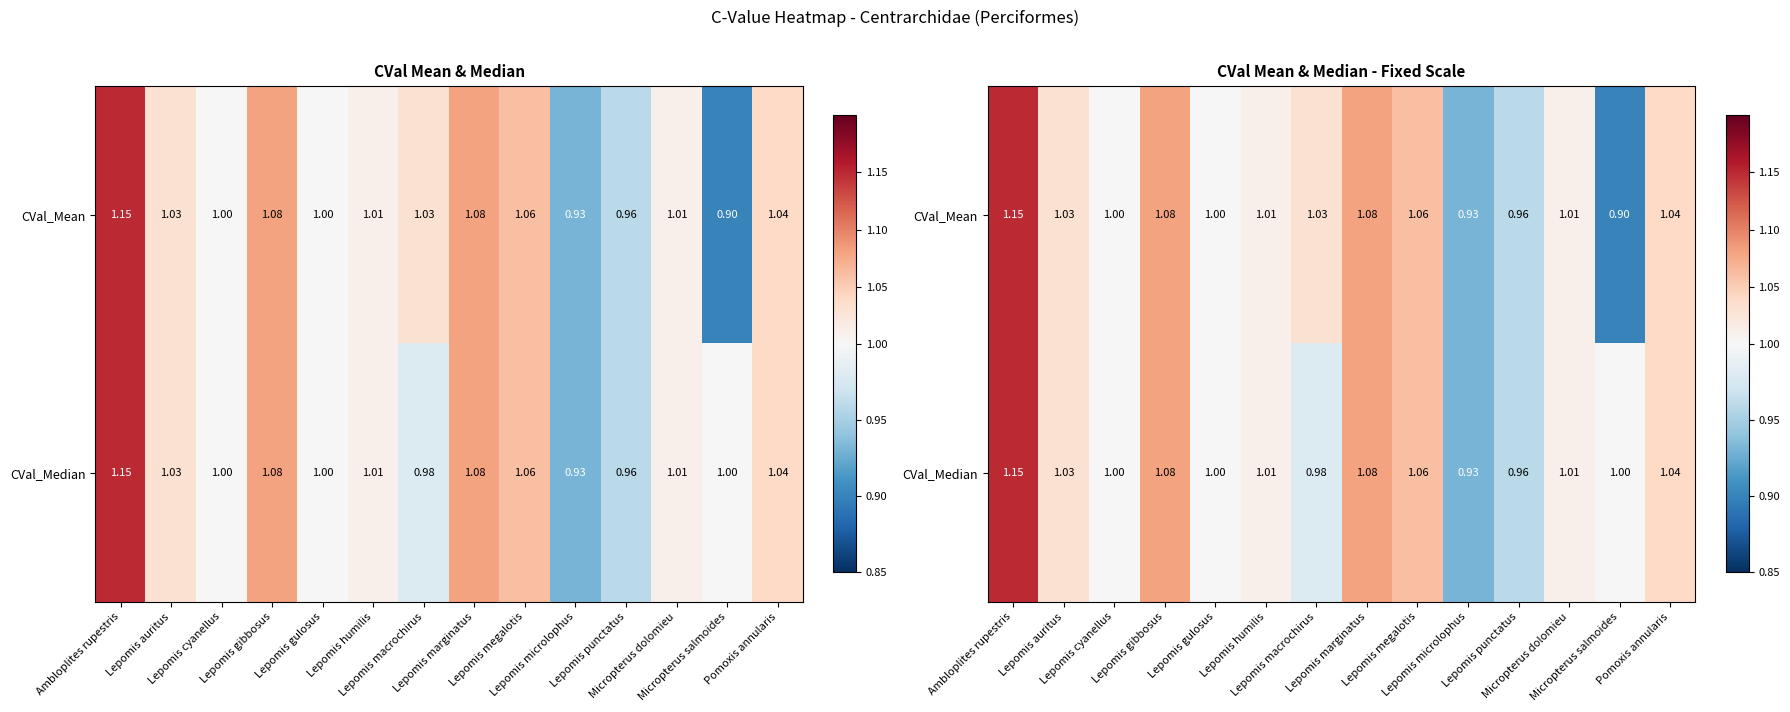

What is the difference between the second highest and minimum values in the CVal_Mean series?

0.2